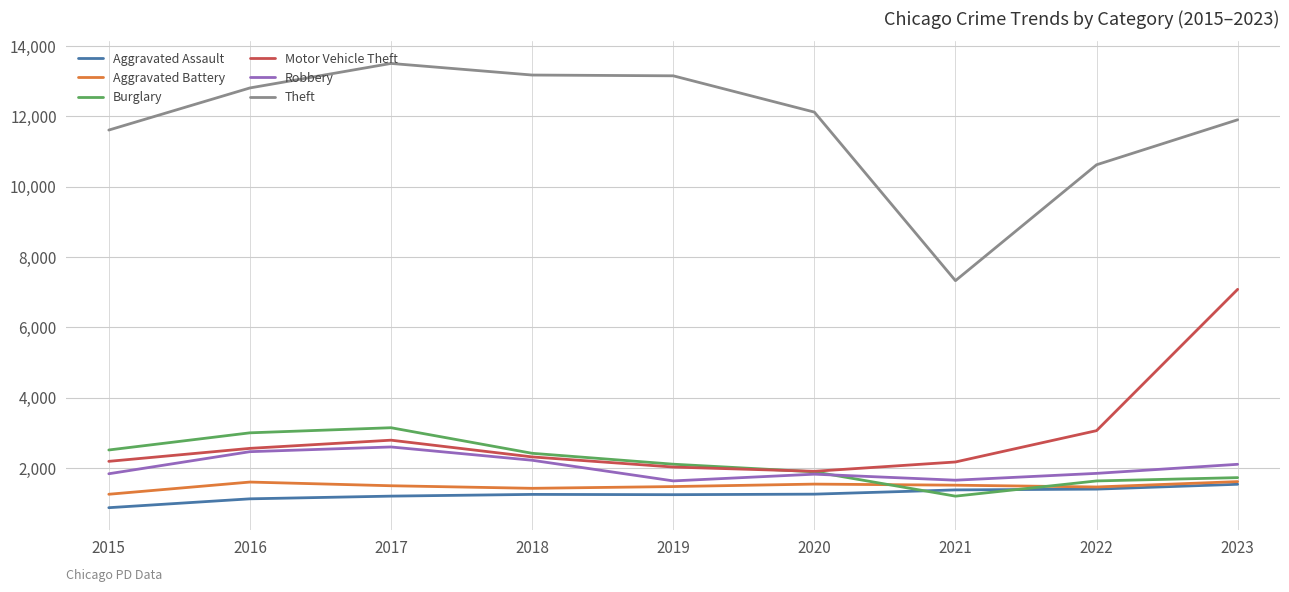

What is the average value of the Aggravated Battery series?

1488